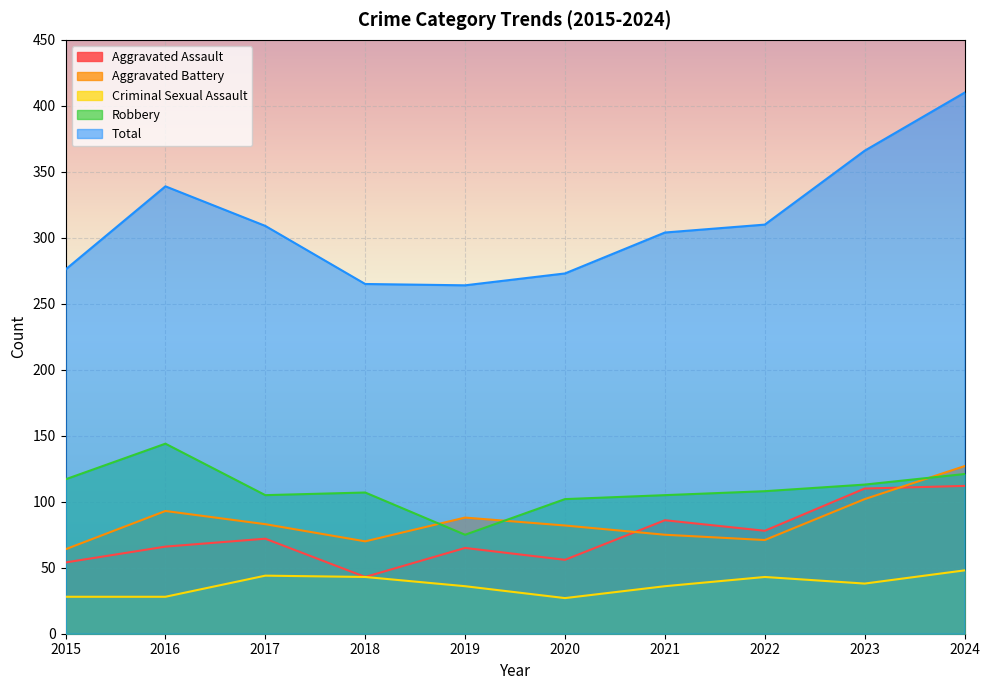

What is the minimum value shown in the chart?

27